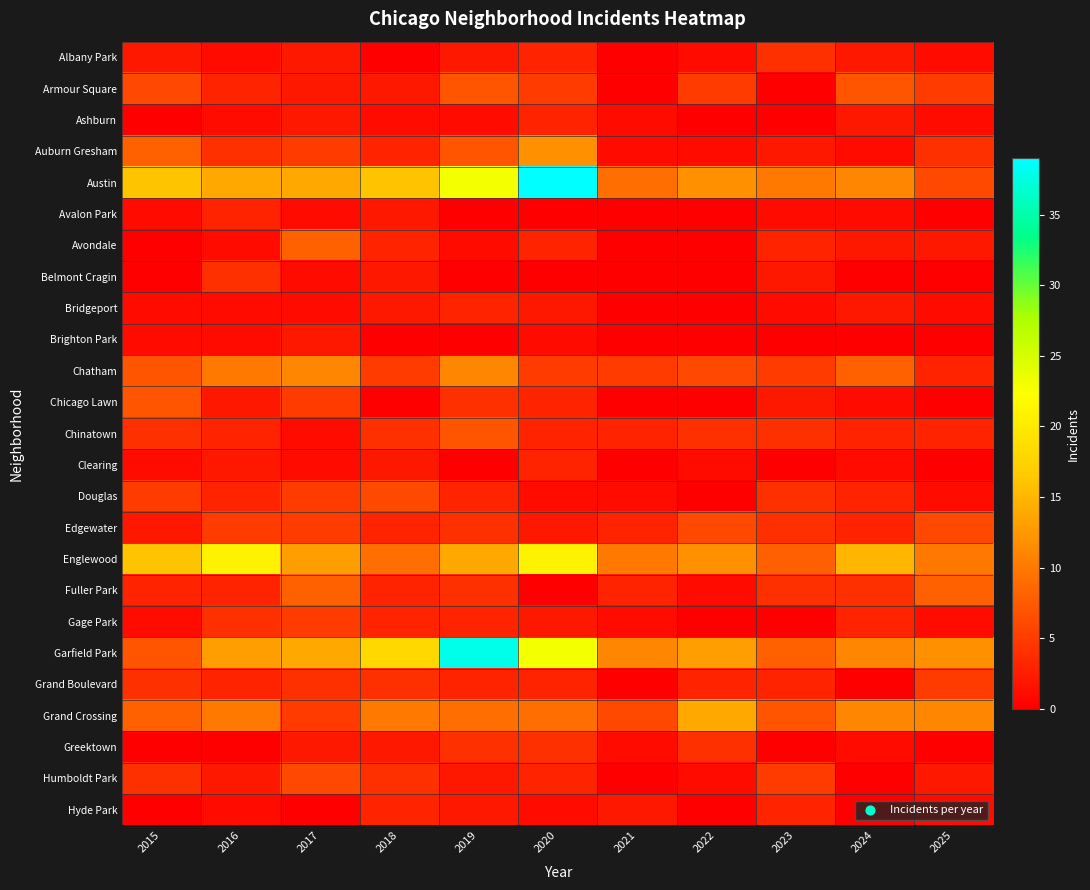

Which category has the highest value across all series?

2020